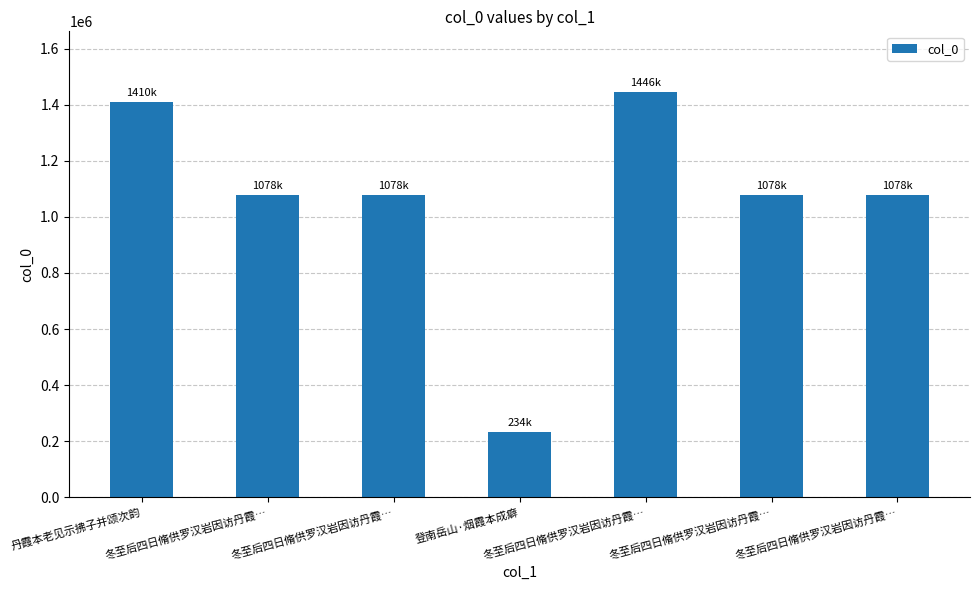

Does the chart contain stacked bars?

No